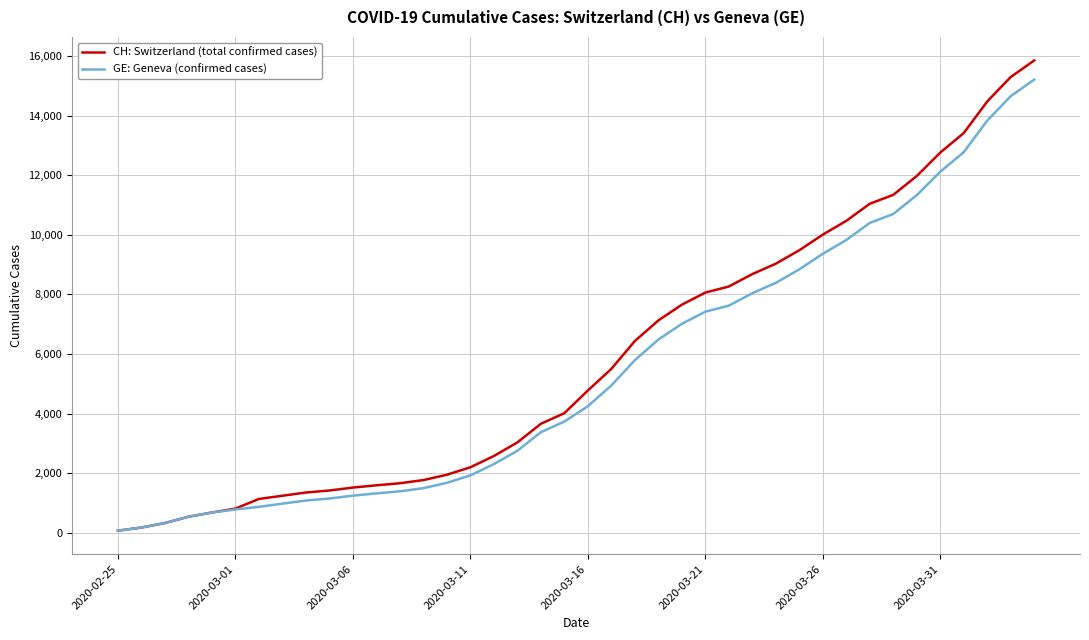

Rank the series by their maximum value, from lowest to highest.

GE: Geneva (confirmed cases), CH: Switzerland (total confirmed cases)